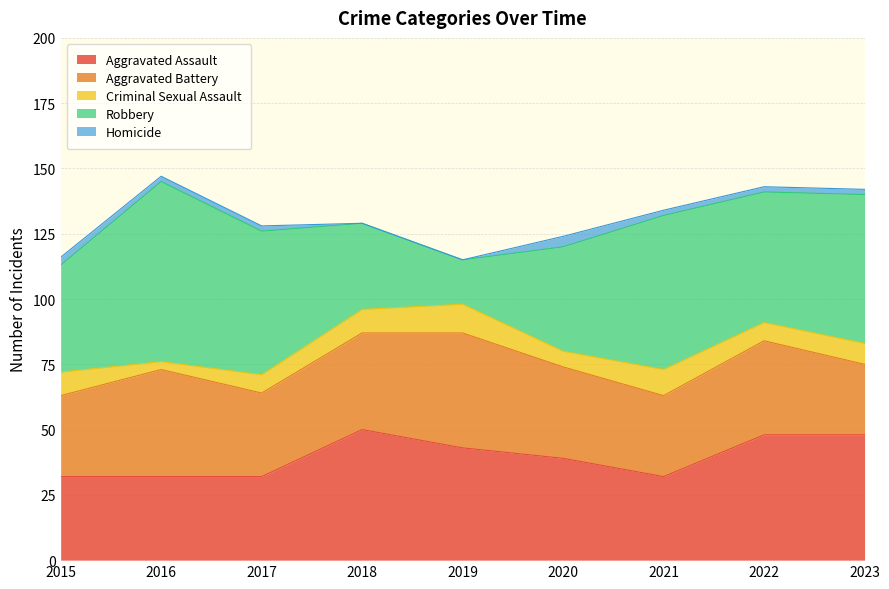

How many positive values does the Homicide series have?

7